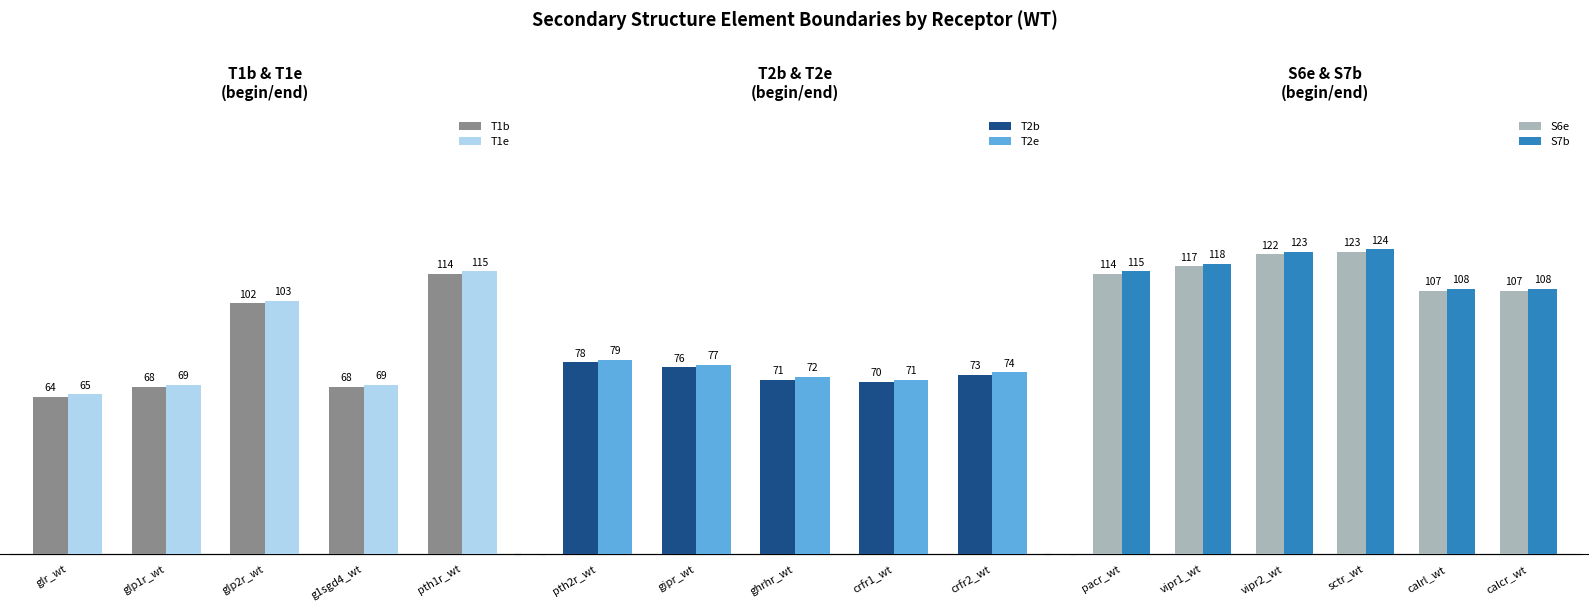

Which category has the lowest value in the T1e series?

glr_wt